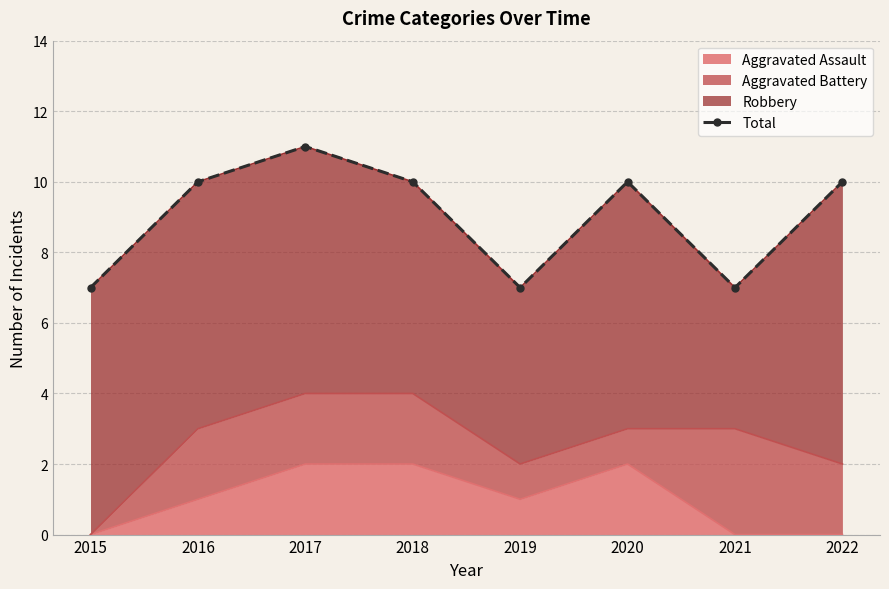

The chart shows a value of 7 at 2015. True or false?

True